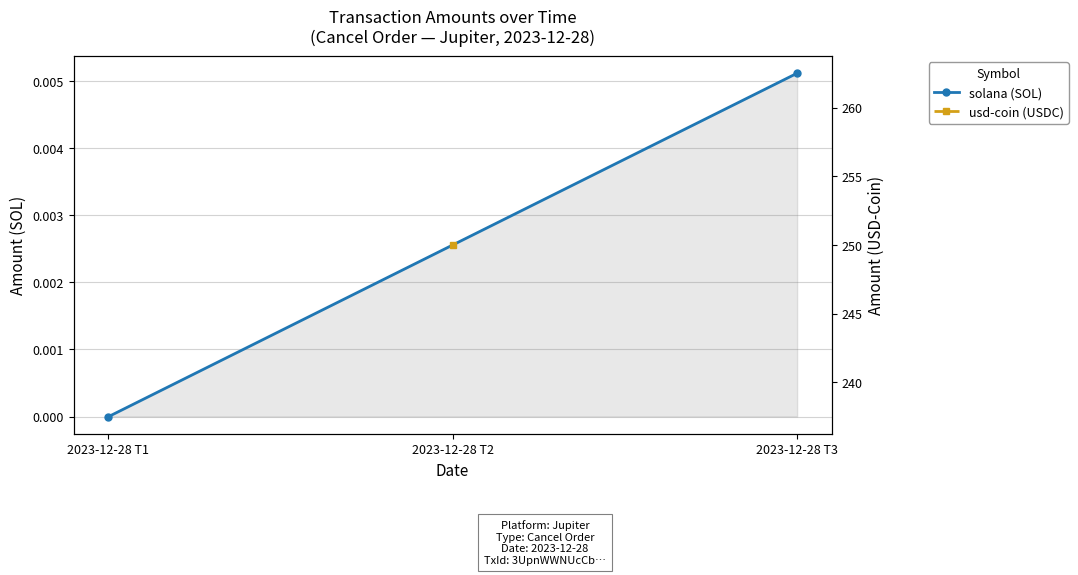

How many lines are shown in the chart?

1